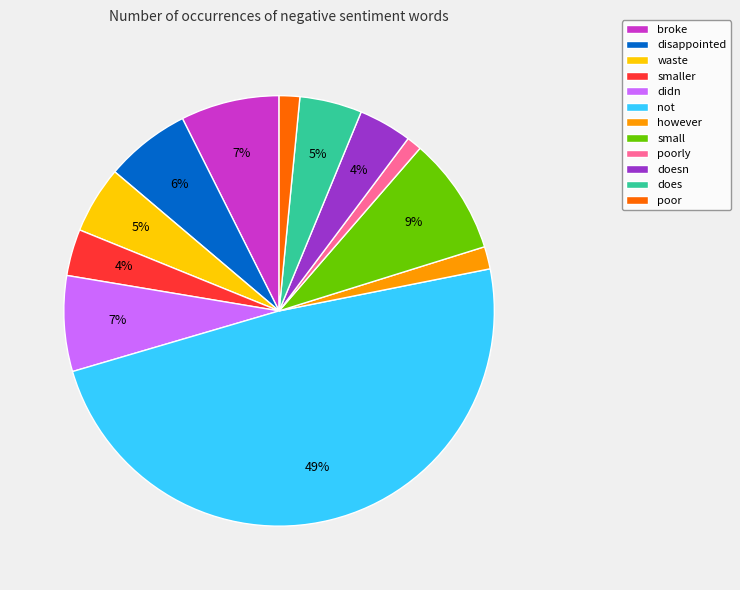

Combined, do does and waste account for over 50%?

No